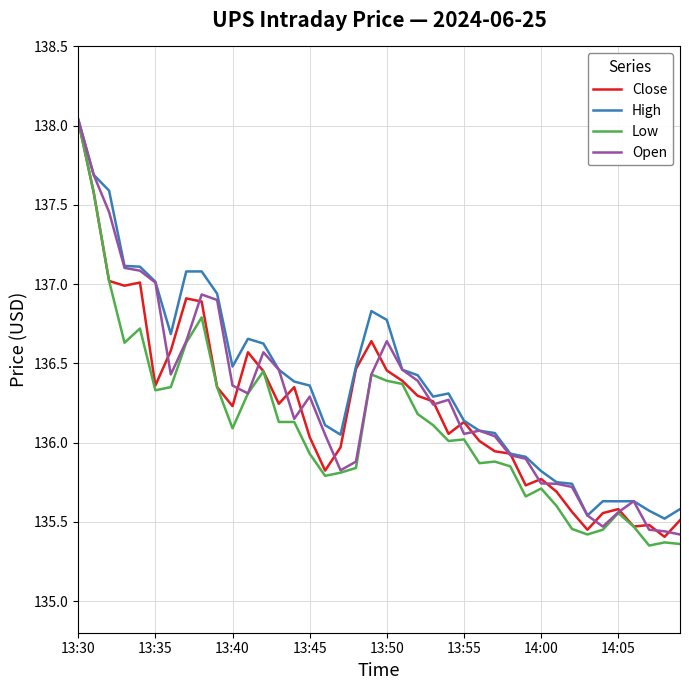

Which series has the largest range (max minus min)?

Low